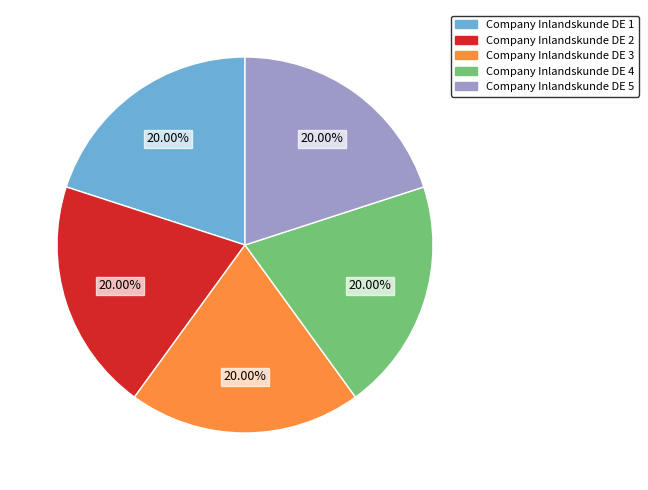

Combined, what portion of the pie is Company Inlandskunde DE 3 and Company Inlandskunde DE 2?

40.0%